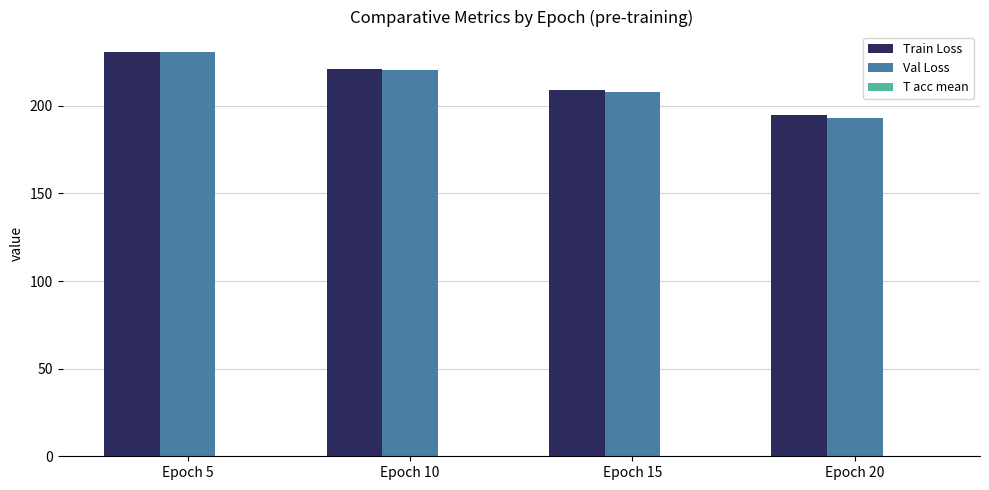

What is the total value across all series at Epoch 15?

417.0